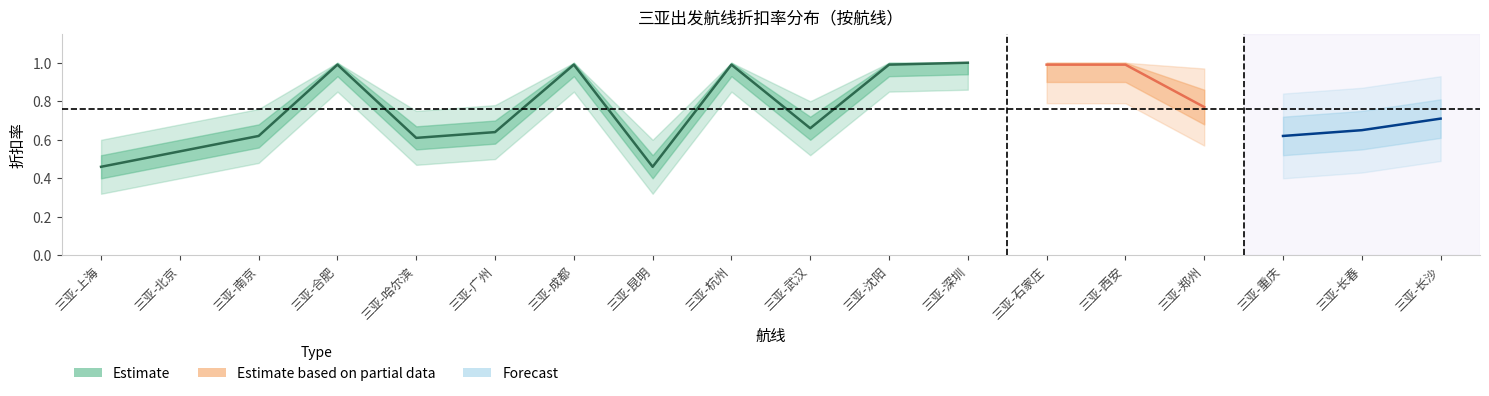

What position from the right is 三亚-沈阳?

8